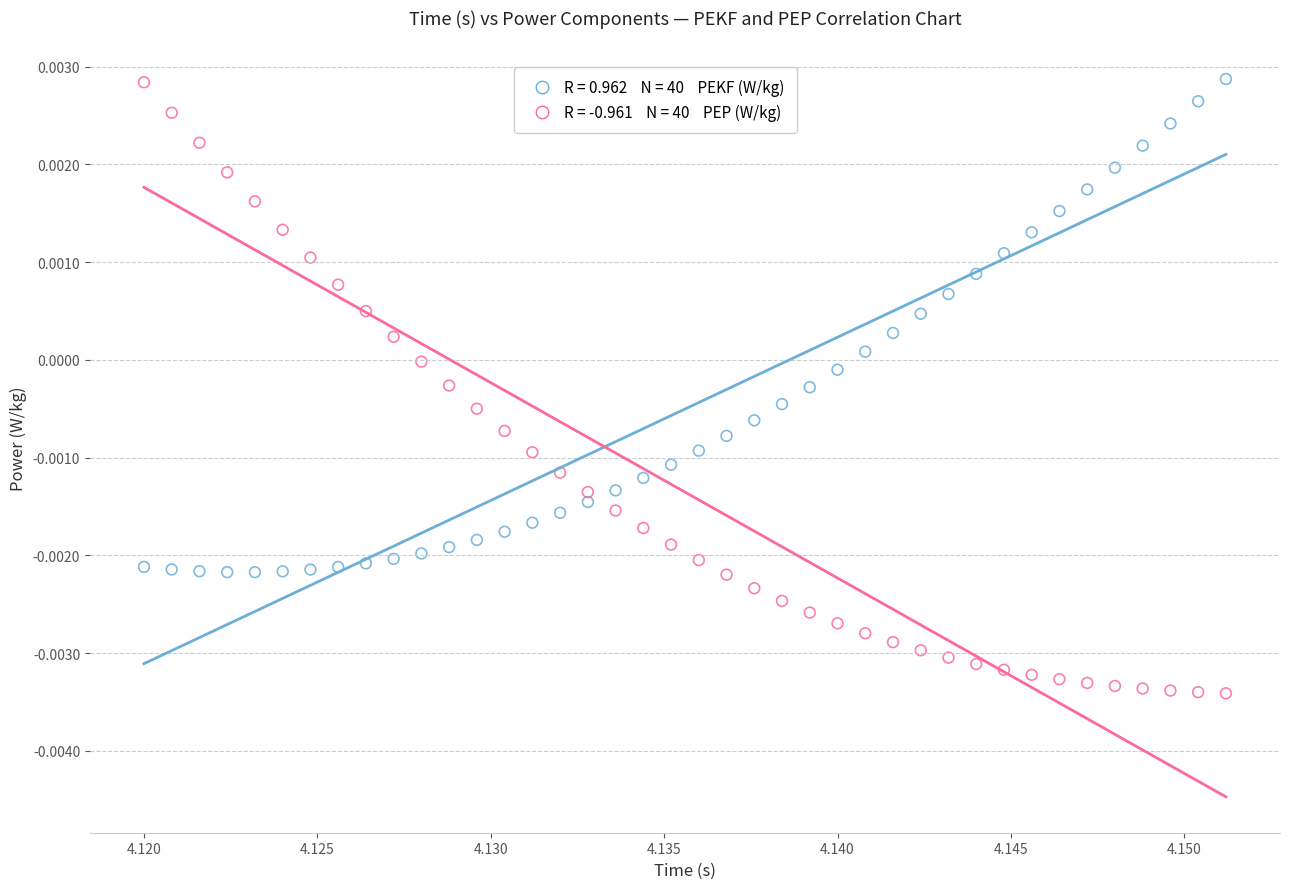

How many data points are displayed?

80